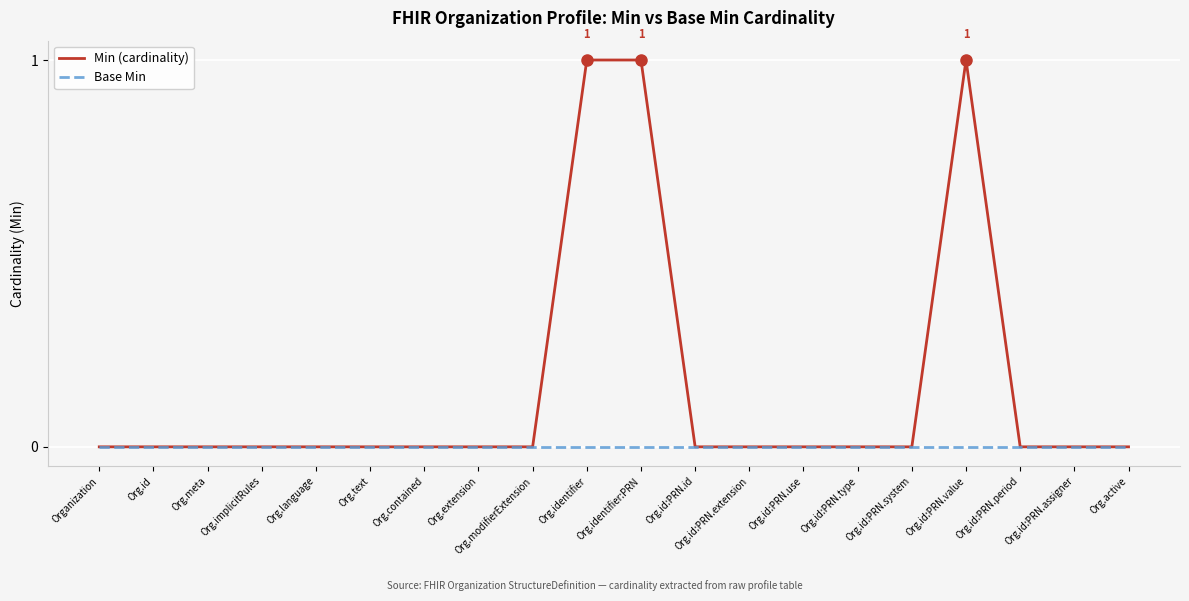

What is the sum of all Min (cardinality) values?

3